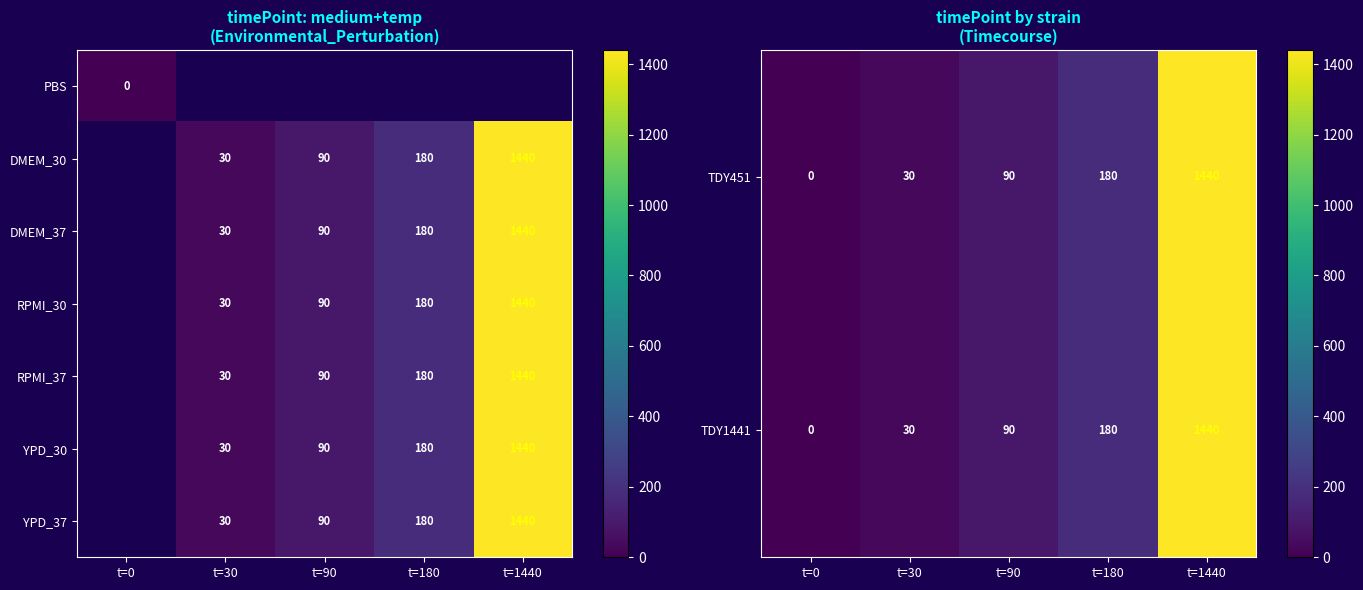

What is the total value across all series at t=180?

1260.0